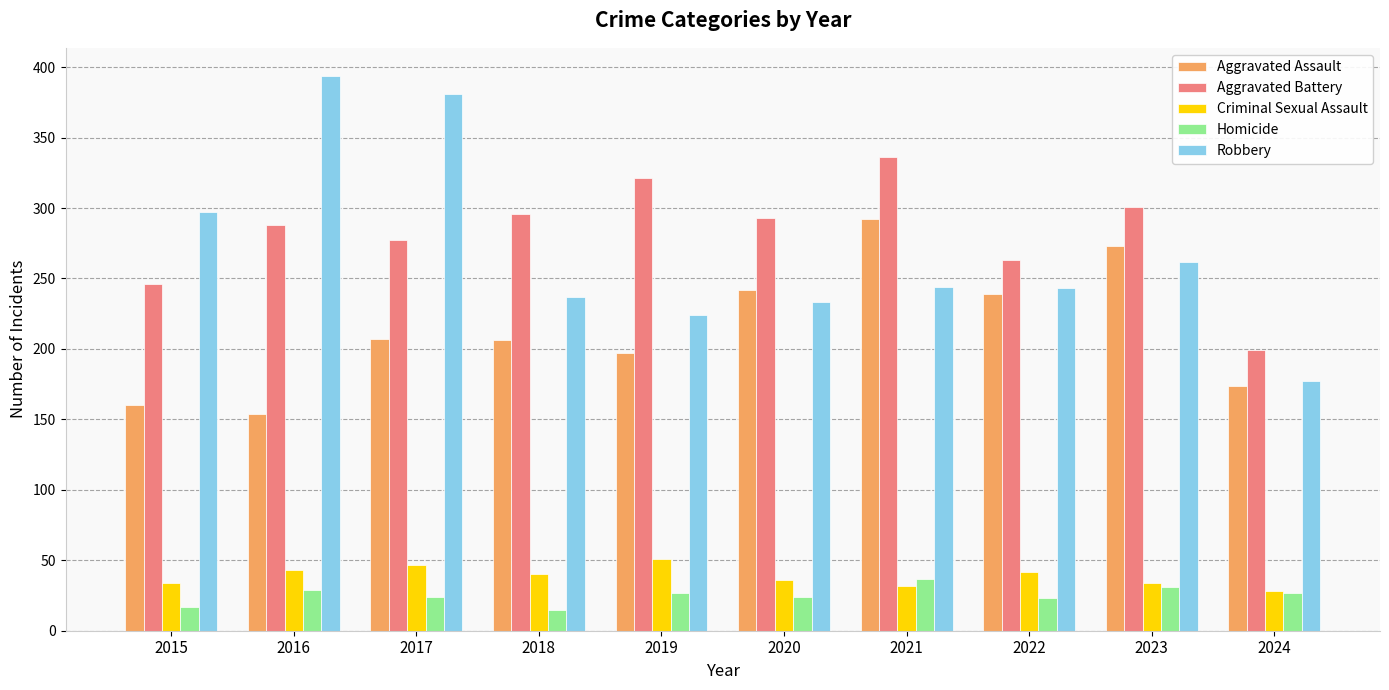

What is the sum of the Criminal Sexual Assault values at 2017 and 2015?

81